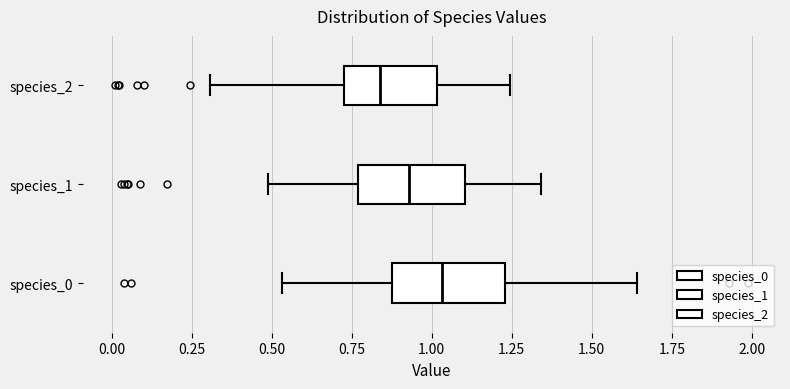

Which box has the furthest to the left median line?

species_2